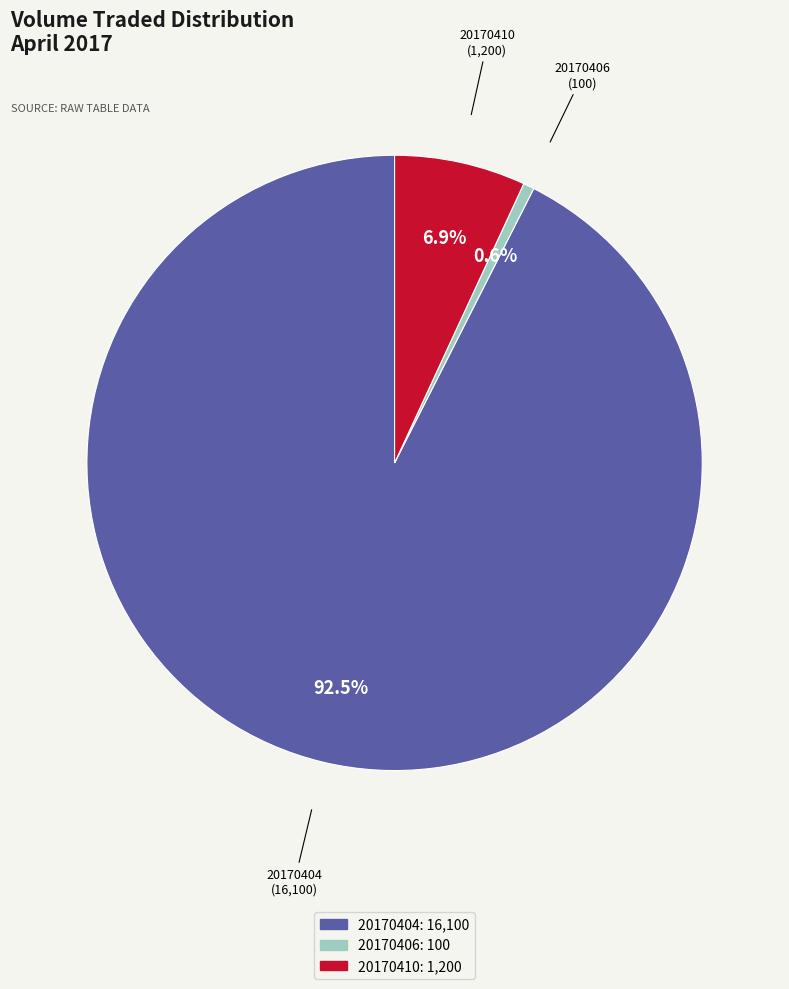

Rank the categories by value from highest to lowest.

20170404, 20170410, 20170406